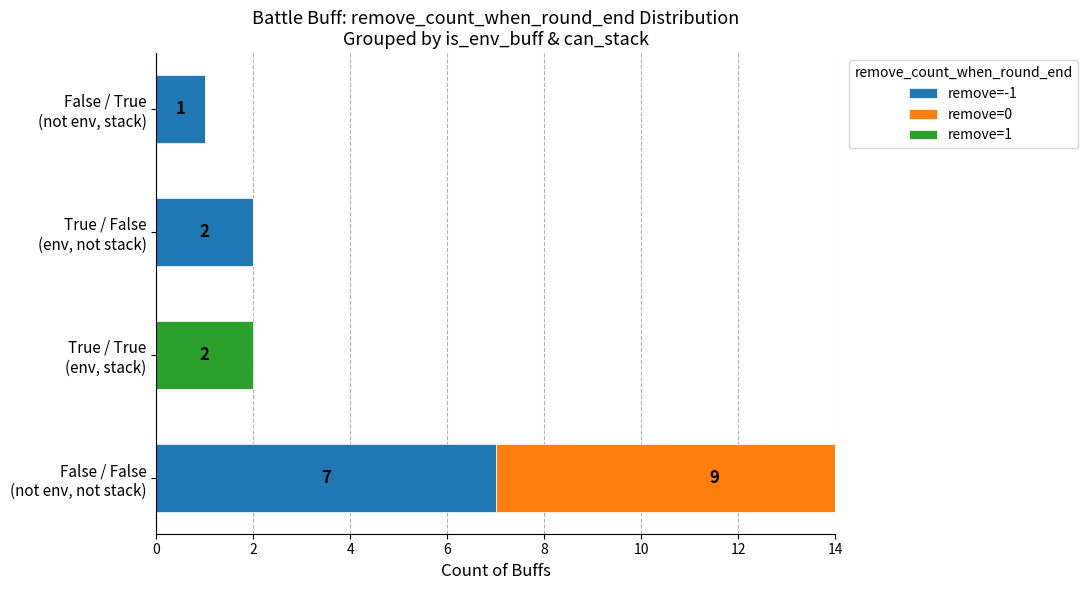

What is the total value across all series at True / True (env, stack)?

2